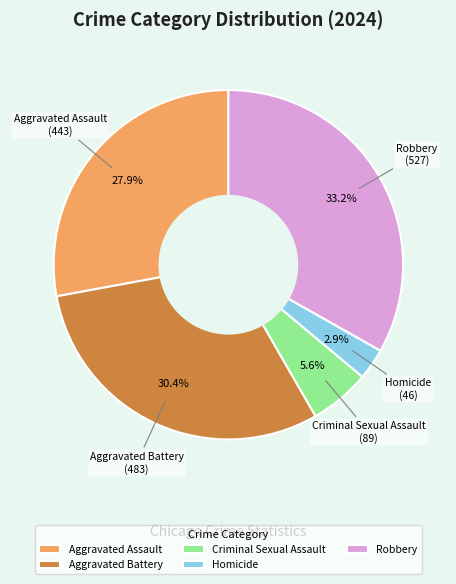

Which category has the smallest portion of the pie?

Homicide